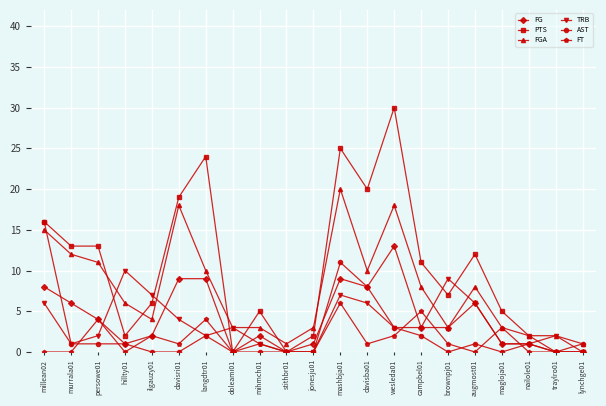

The value of PTS at mashbja01 is 25. True or false?

True